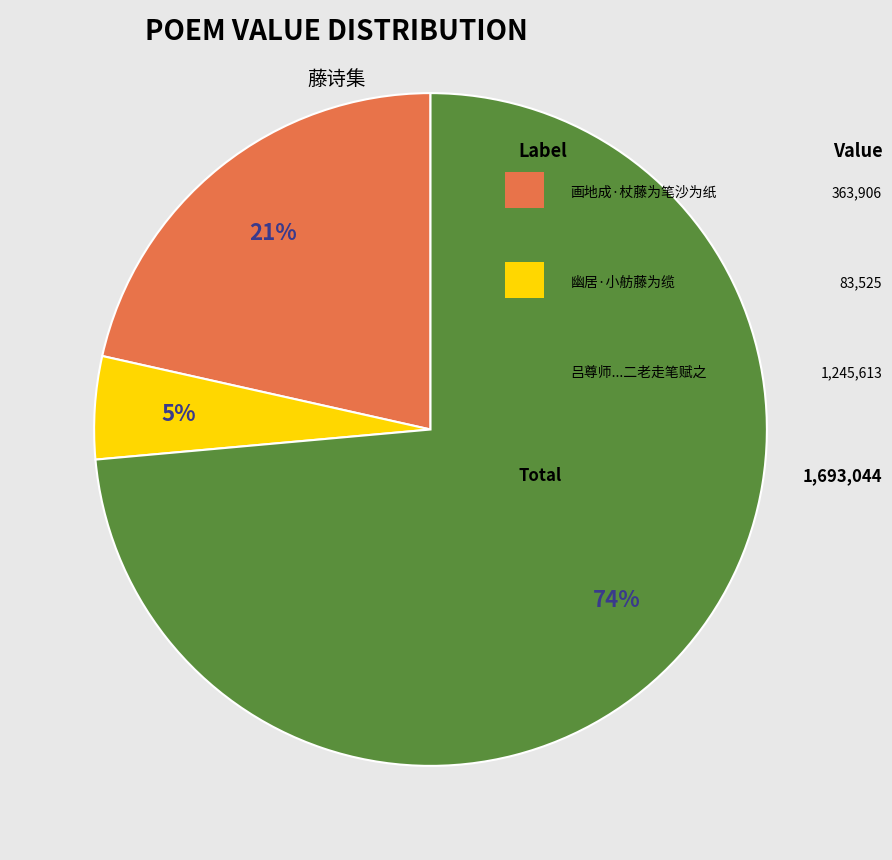

Does any single category account for the majority?

Yes